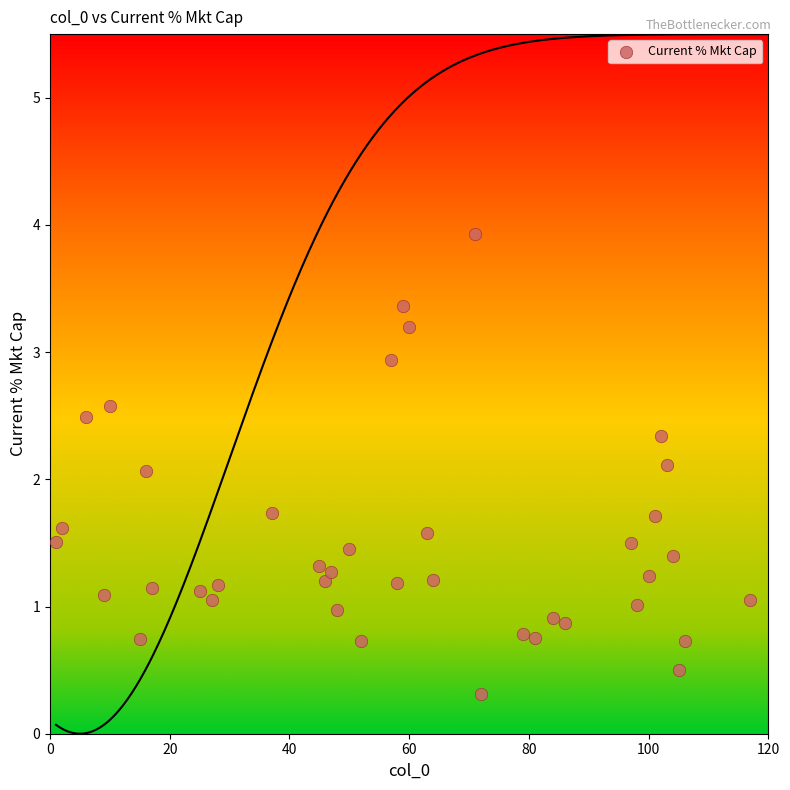

What is the range of Y values (max minus min)?

3.6